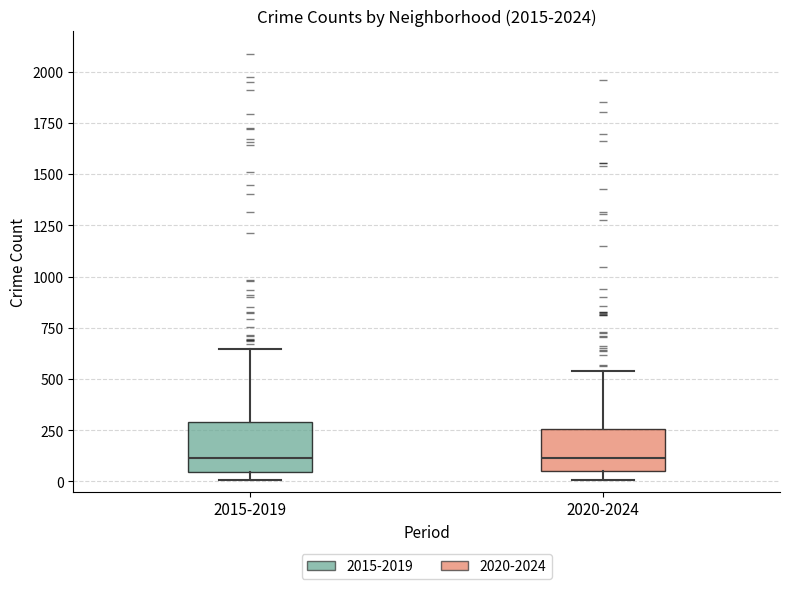

Where does the median line of the box for 2015-2019 sit on the y-axis? The values are not printed on the chart, so give them approximately, as read against the axis.

100